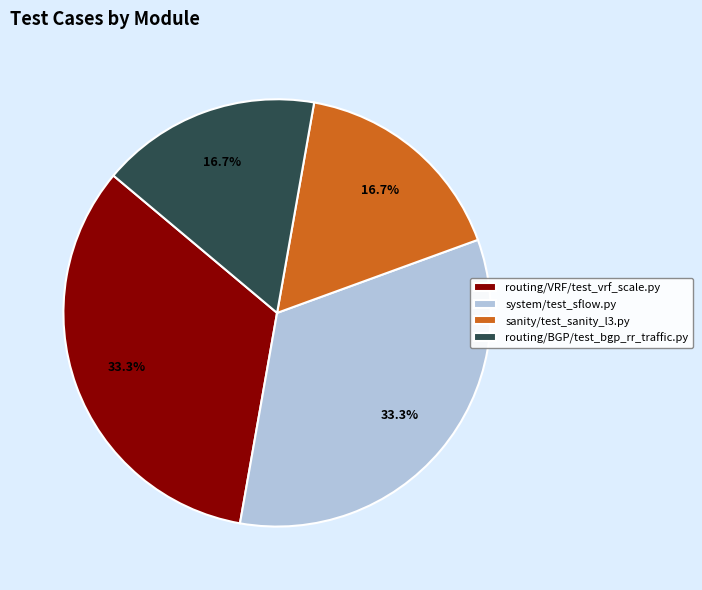

What is the ratio of the value at system/test_sflow.py to the value at sanity/test_sanity_l3.py?

2.0